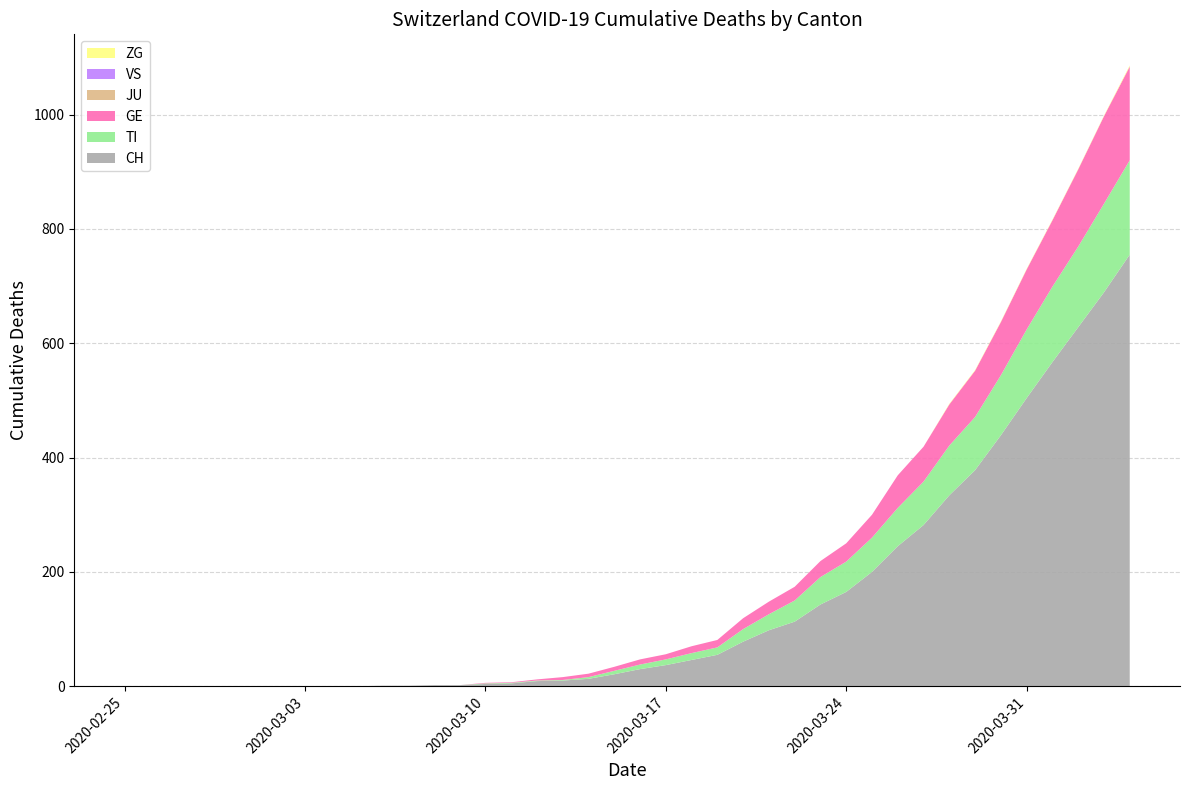

Reading left to right, extract all data points from this chart.

CH: 2020-02-25=0	2020-02-26=0	2020-02-27=0	2020-02-28=0	2020-02-29=0	2020-03-01=0	2020-03-02=0	2020-03-03=0	2020-03-04=0	2020-03-05=0	2020-03-06=1	2020-03-07=1	2020-03-08=2	2020-03-09=2	2020-03-10=4	2020-03-11=5	2020-03-12=9	2020-03-13=10	2020-03-14=13	2020-03-15=21	2020-03-16=30	2020-03-17=37	2020-03-18=46	2020-03-19=55	2020-03-20=78	2020-03-21=98	2020-03-22=113	2020-03-23=143	2020-03-24=165	2020-03-25=200	2020-03-26=245	2020-03-27=282	2020-03-28=334	2020-03-29=378	2020-03-30=439	2020-03-31=504	2020-04-01=567	2020-04-02=628	2020-04-03=689	2020-04-04=755
TI: 2020-02-25=0	2020-02-26=0	2020-02-27=0	2020-02-28=0	2020-02-29=0	2020-03-01=0	2020-03-02=0	2020-03-03=0	2020-03-04=0	2020-03-05=0	2020-03-06=0	2020-03-07=0	2020-03-08=0	2020-03-09=0	2020-03-10=1	2020-03-11=1	2020-03-12=1	2020-03-13=1	2020-03-14=3	2020-03-15=6	2020-03-16=8	2020-03-17=10	2020-03-18=12	2020-03-19=13	2020-03-20=22	2020-03-21=28	2020-03-22=37	2020-03-23=48	2020-03-24=53	2020-03-25=60	2020-03-26=67	2020-03-27=76	2020-03-28=87	2020-03-29=93	2020-03-30=105	2020-03-31=120	2020-04-01=132	2020-04-02=141	2020-04-03=155	2020-04-04=165
GE: 2020-02-25=0	2020-02-26=0	2020-02-27=0	2020-02-28=0	2020-02-29=0	2020-03-01=0	2020-03-02=0	2020-03-03=0	2020-03-04=0	2020-03-05=0	2020-03-06=0	2020-03-07=0	2020-03-08=0	2020-03-09=0	2020-03-10=1	2020-03-11=1	2020-03-12=2	2020-03-13=5	2020-03-14=6	2020-03-15=7	2020-03-16=9	2020-03-17=9	2020-03-18=12	2020-03-19=13	2020-03-20=19	2020-03-21=22	2020-03-22=24	2020-03-23=28	2020-03-24=32	2020-03-25=40	2020-03-26=57	2020-03-27=61	2020-03-28=72	2020-03-29=81	2020-03-30=93	2020-03-31=105	2020-04-01=116	2020-04-02=135	2020-04-03=153	2020-04-04=164
JU: 2020-02-25=0	2020-02-26=0	2020-02-27=0	2020-02-28=0	2020-02-29=0	2020-03-01=0	2020-03-02=0	2020-03-03=0	2020-03-04=0	2020-03-05=0	2020-03-06=0	2020-03-07=0	2020-03-08=0	2020-03-09=0	2020-03-10=0	2020-03-11=0	2020-03-12=0	2020-03-13=0	2020-03-14=0	2020-03-15=0	2020-03-16=0	2020-03-17=0	2020-03-18=0	2020-03-19=0	2020-03-20=0	2020-03-21=0	2020-03-22=0	2020-03-23=0	2020-03-24=0	2020-03-25=0	2020-03-26=0	2020-03-27=0	2020-03-28=0	2020-03-29=0	2020-03-30=0	2020-03-31=0	2020-04-01=0	2020-04-02=0	2020-04-03=0	2020-04-04=0
VS: 2020-02-25=0	2020-02-26=0	2020-02-27=0	2020-02-28=0	2020-02-29=0	2020-03-01=0	2020-03-02=0	2020-03-03=0	2020-03-04=0	2020-03-05=0	2020-03-06=0	2020-03-07=0	2020-03-08=0	2020-03-09=0	2020-03-10=0	2020-03-11=0	2020-03-12=0	2020-03-13=0	2020-03-14=0	2020-03-15=0	2020-03-16=0	2020-03-17=0	2020-03-18=0	2020-03-19=0	2020-03-20=0	2020-03-21=0	2020-03-22=0	2020-03-23=0	2020-03-24=0	2020-03-25=0	2020-03-26=0	2020-03-27=0	2020-03-28=0	2020-03-29=0	2020-03-30=0	2020-03-31=0	2020-04-01=0	2020-04-02=0	2020-04-03=0	2020-04-04=0
ZG: 2020-02-25=0	2020-02-26=0	2020-02-27=0	2020-02-28=0	2020-02-29=0	2020-03-01=0	2020-03-02=0	2020-03-03=0	2020-03-04=0	2020-03-05=0	2020-03-06=0	2020-03-07=0	2020-03-08=0	2020-03-09=0	2020-03-10=0	2020-03-11=0	2020-03-12=0	2020-03-13=0	2020-03-14=0	2020-03-15=0	2020-03-16=0	2020-03-17=0	2020-03-18=0	2020-03-19=0	2020-03-20=0	2020-03-21=0	2020-03-22=0	2020-03-23=0	2020-03-24=0	2020-03-25=0	2020-03-26=0	2020-03-27=0	2020-03-28=1	2020-03-29=1	2020-03-30=1	2020-03-31=1	2020-04-01=1	2020-04-02=1	2020-04-03=1	2020-04-04=2